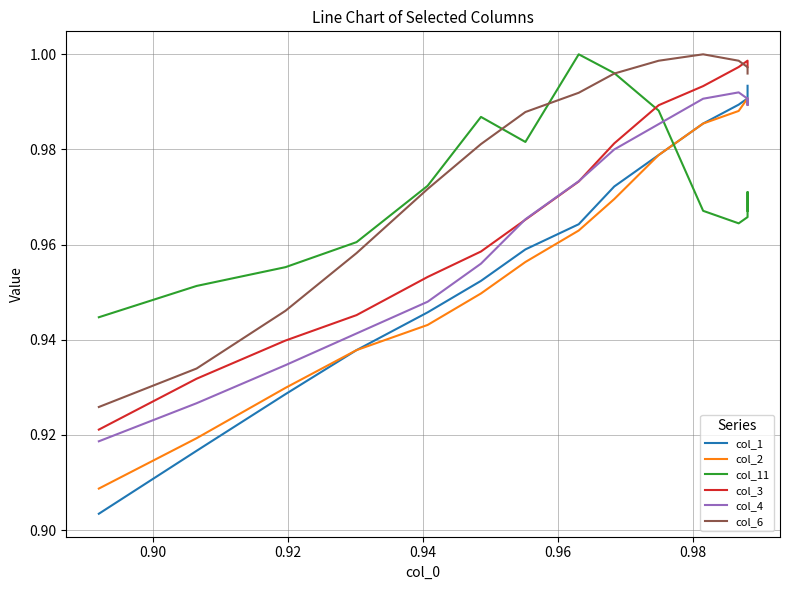

What is the sum of all col_6 values?

14.7